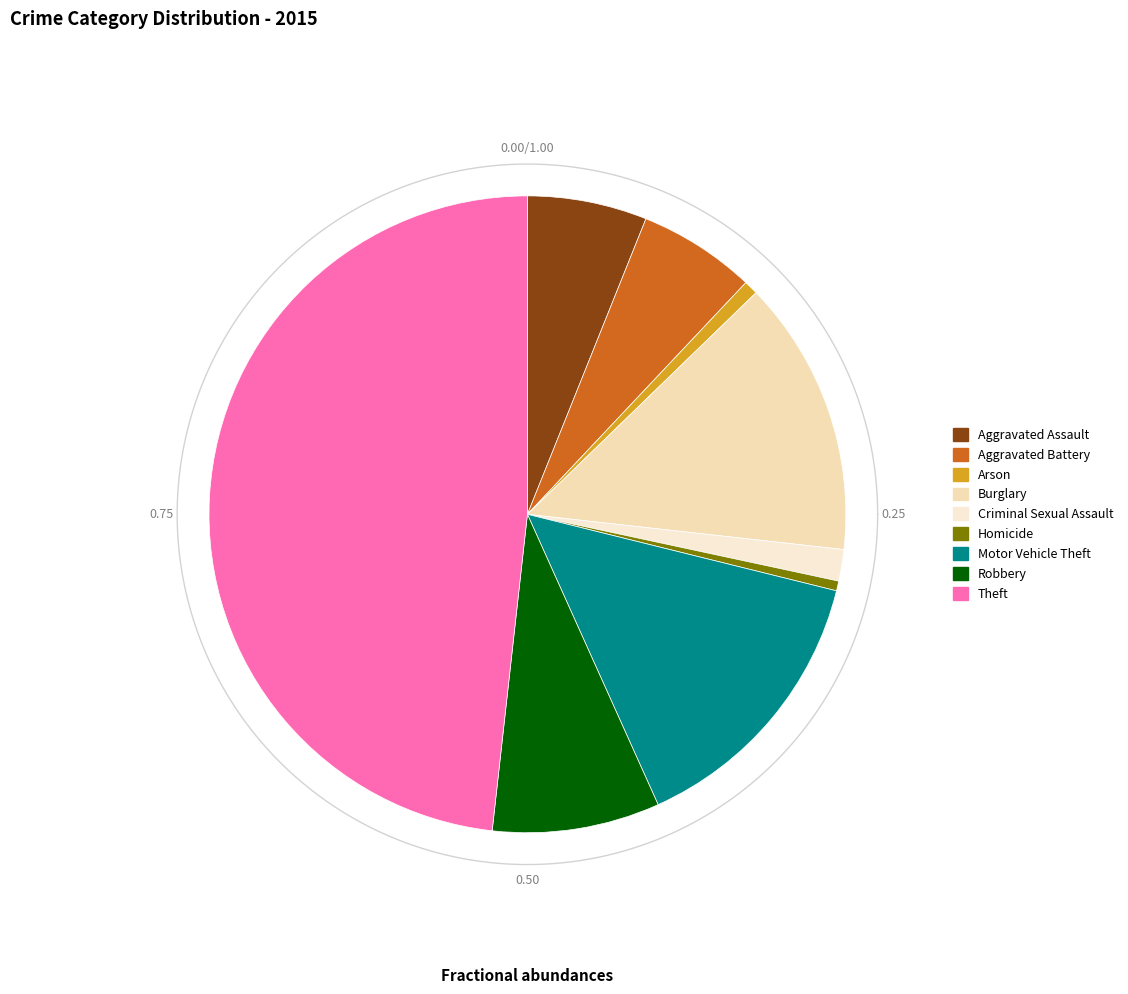

Rank the categories by value from lowest to highest.

Homicide, Arson, Criminal Sexual Assault, Aggravated Battery, Aggravated Assault, Robbery, Burglary, Motor Vehicle Theft, Theft